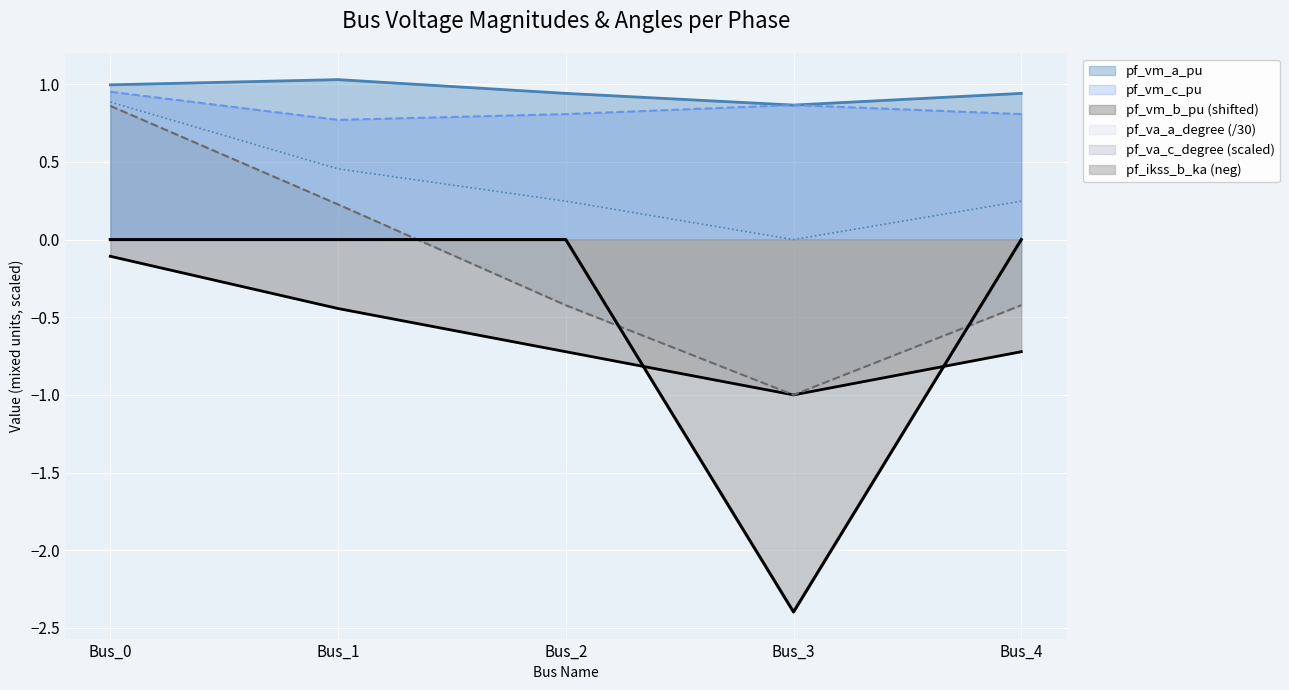

True or false: pf_vm_c_pu and pf_vm_b_pu intersect in this chart.

False